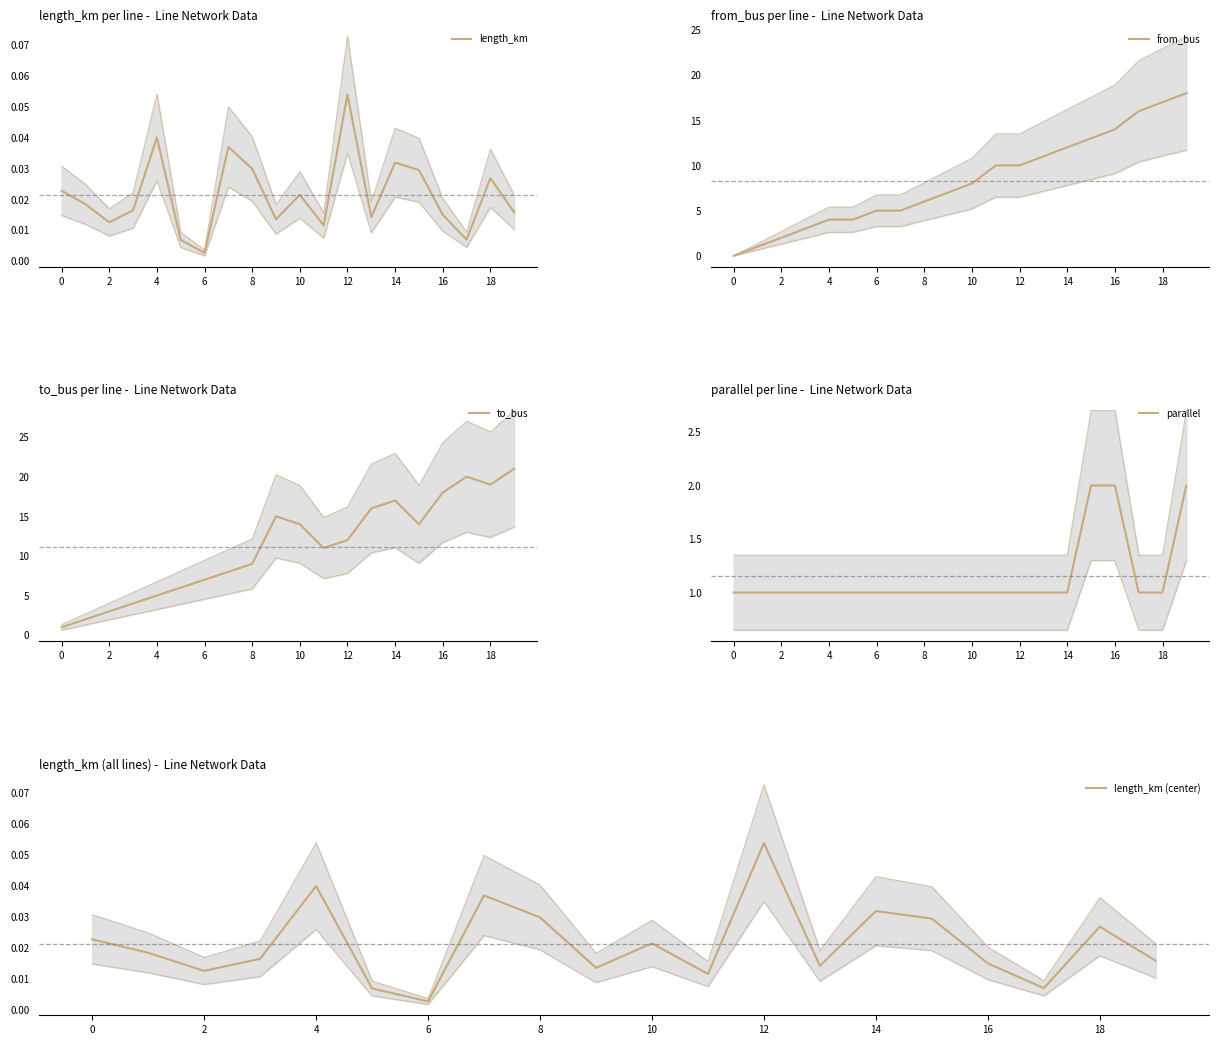

True or false: from_bus and parallel intersect in this chart.

False